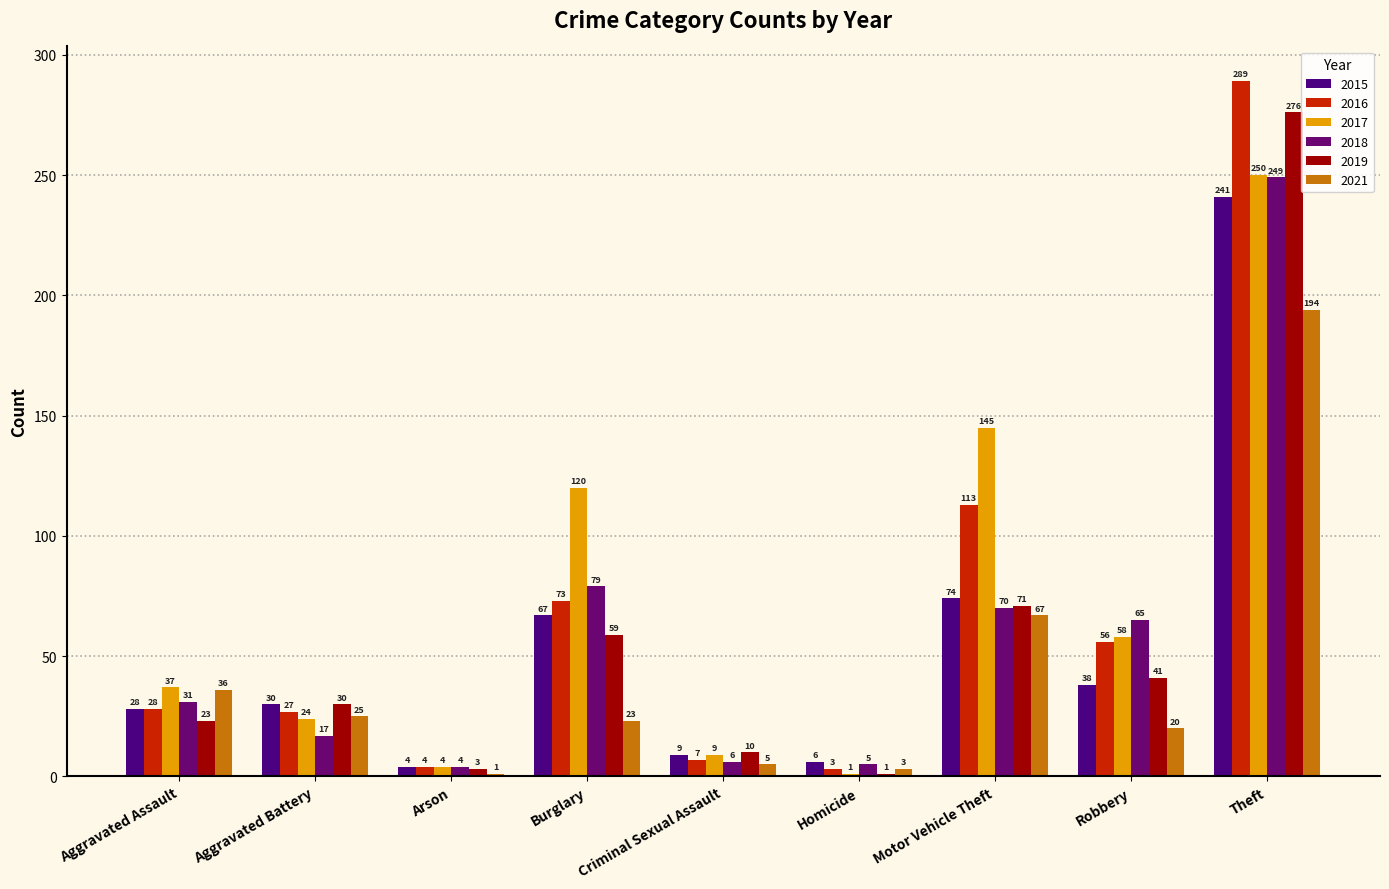

What is the sum of the 2019 values at Homicide and Robbery?

42